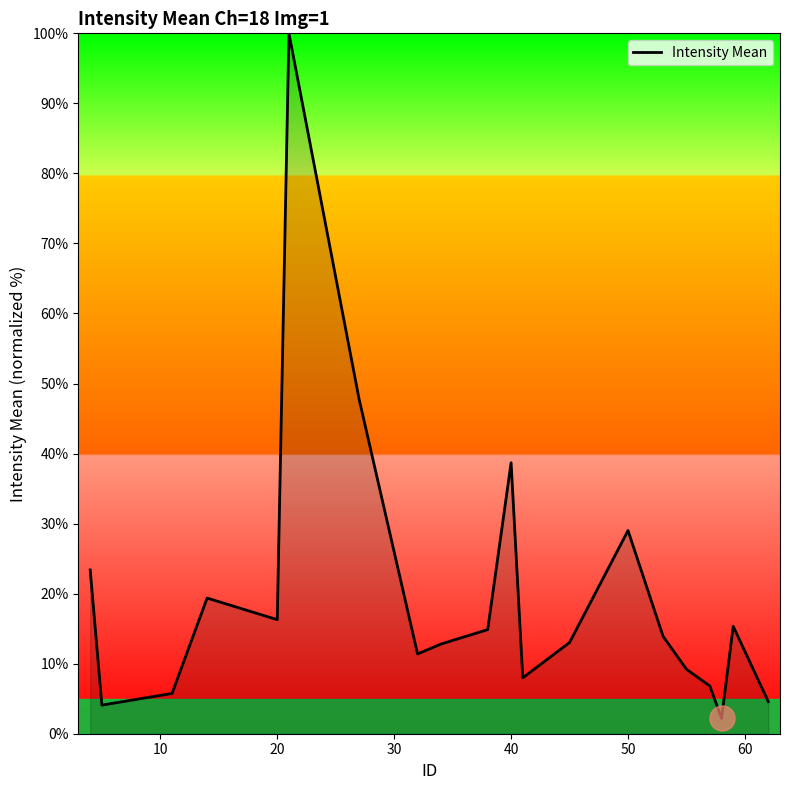

What is the greatest value displayed?

100.0